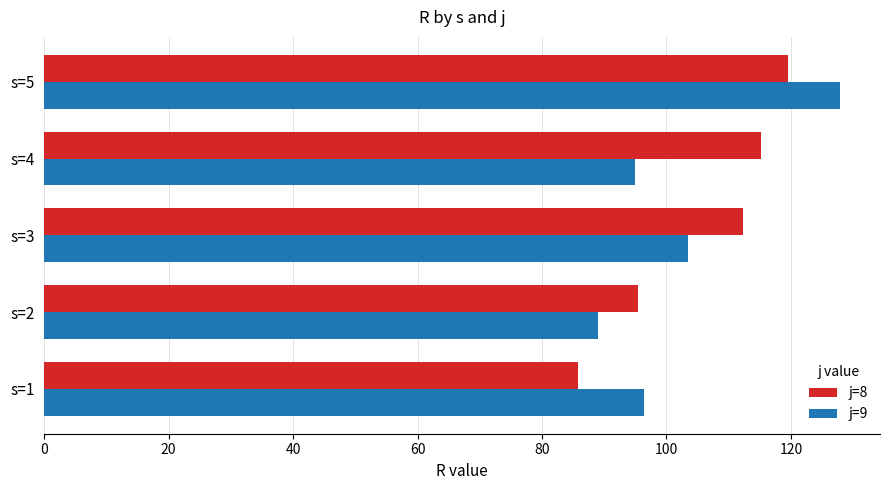

What is the average value of the j=9 series?

102.3